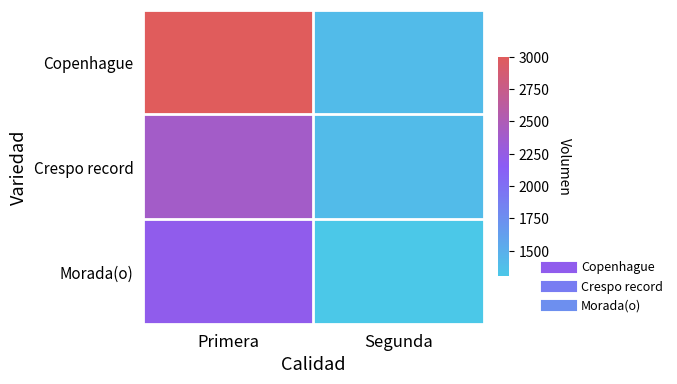

At how many categories does at least one series exceed 1394?

2